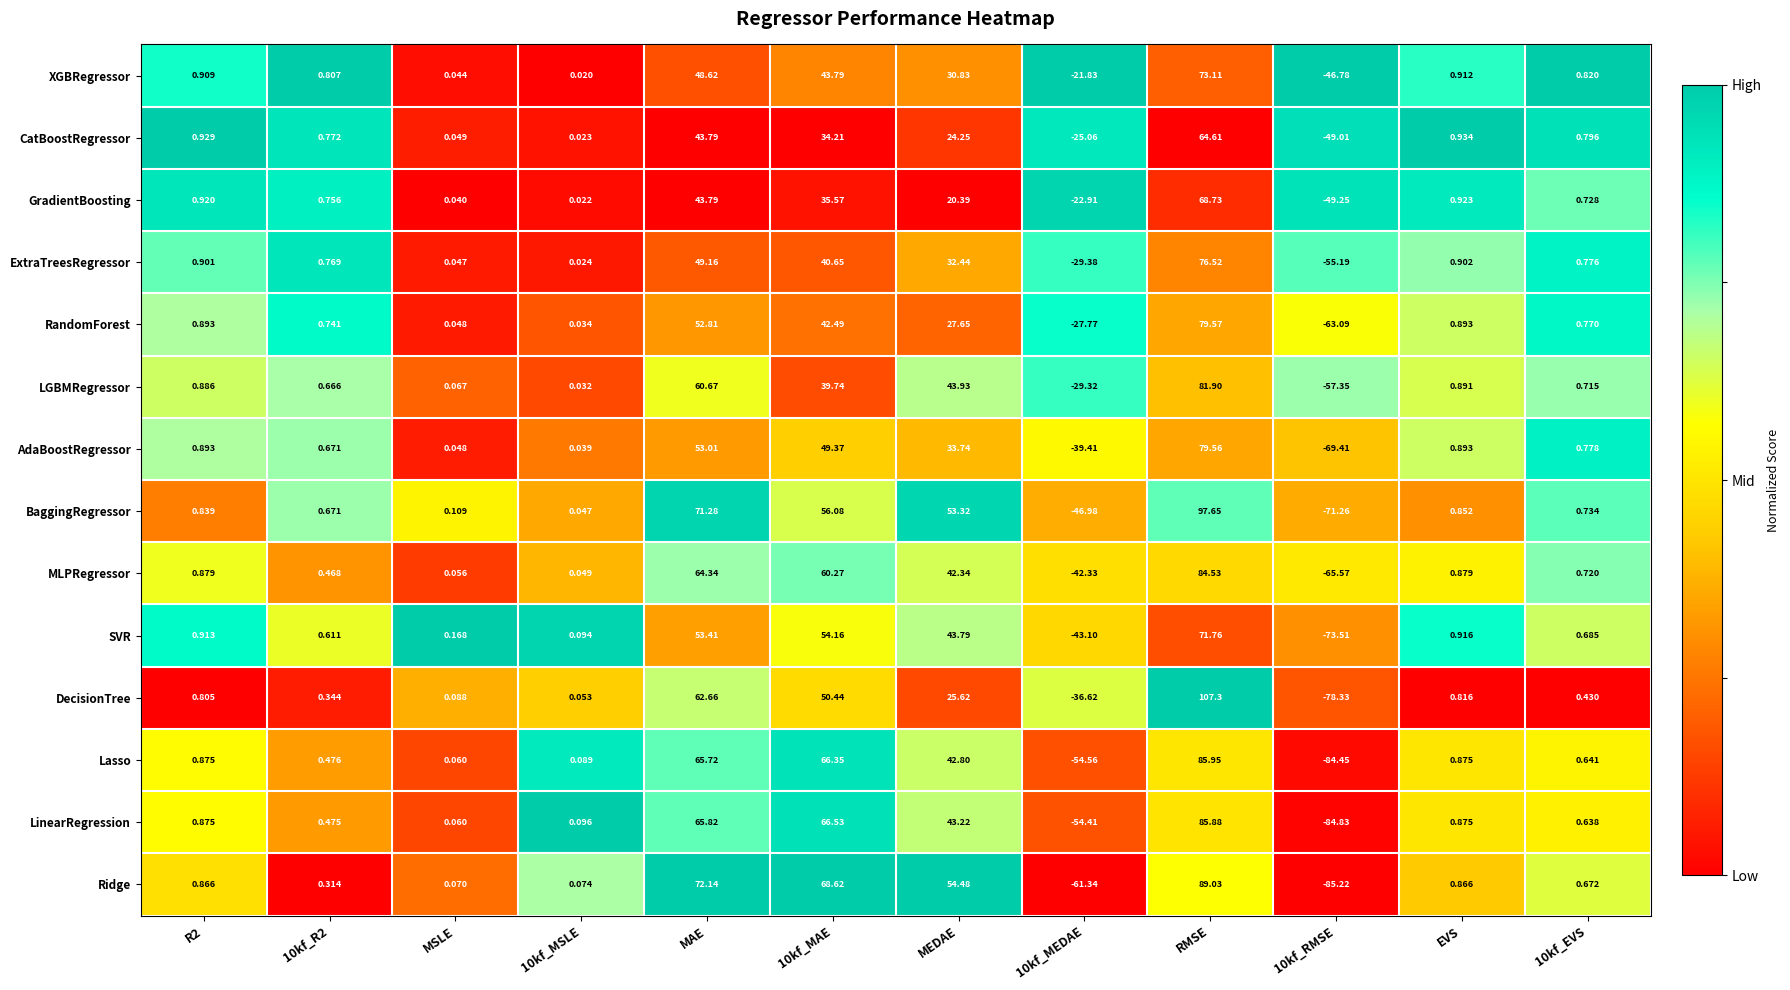

Where is GradientBoosting nearest to the value 9?

EVS